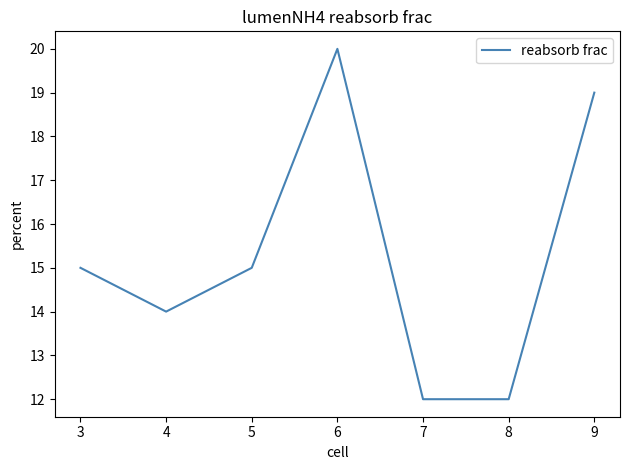

Approximately how many times larger is the value at 6 compared to 8?

1.7